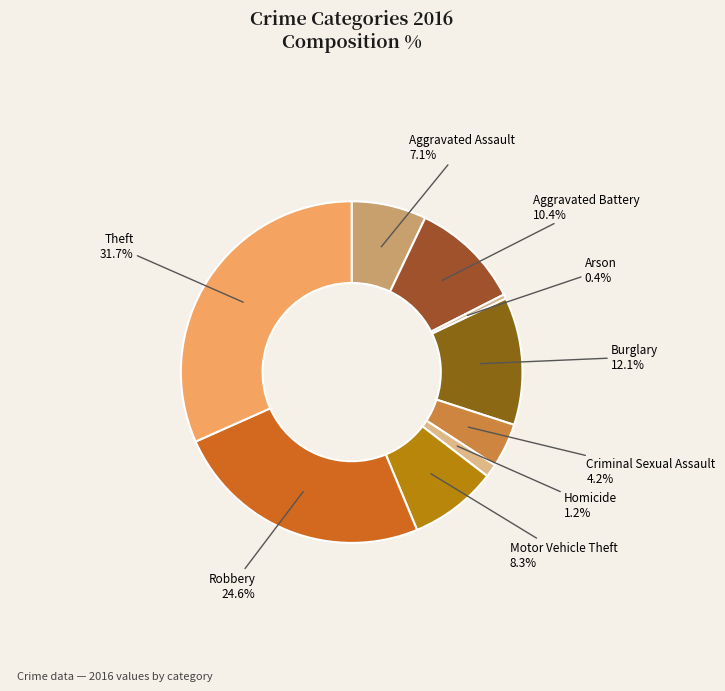

Rank the categories by value from lowest to highest.

Arson, Homicide, Criminal Sexual Assault, Aggravated Assault, Motor Vehicle Theft, Aggravated Battery, Burglary, Robbery, Theft